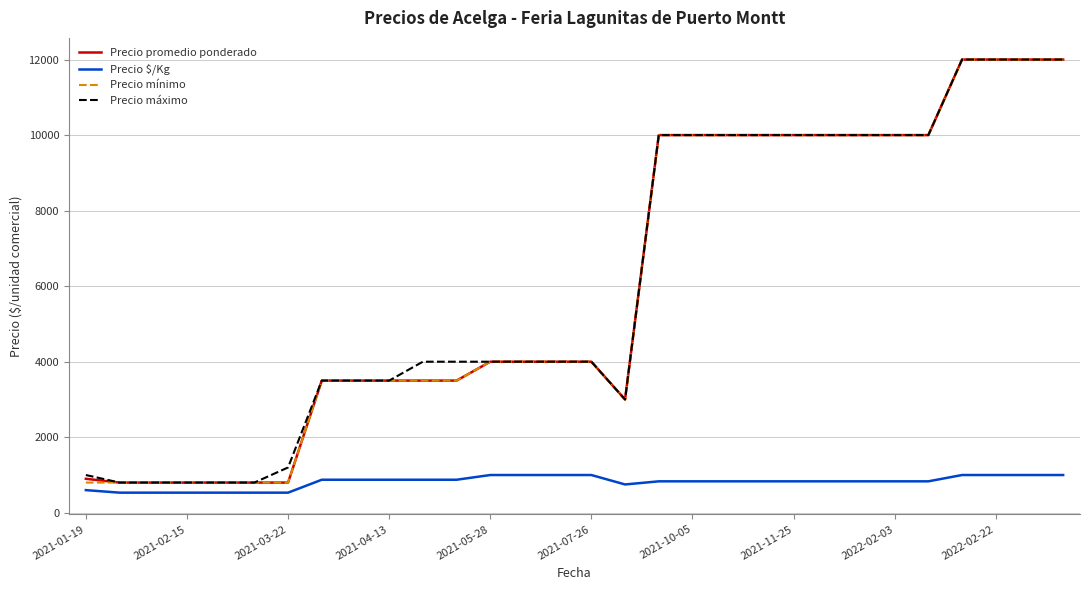

True or false: Precio $/Kg and Precio máximo cross at least once.

False